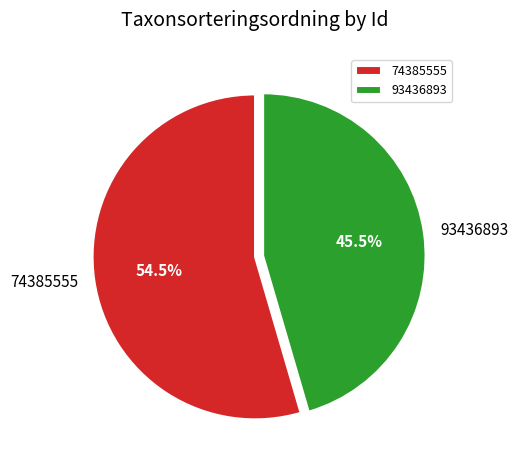

Is the sum of 93436893 and 74385555 greater than half?

Yes